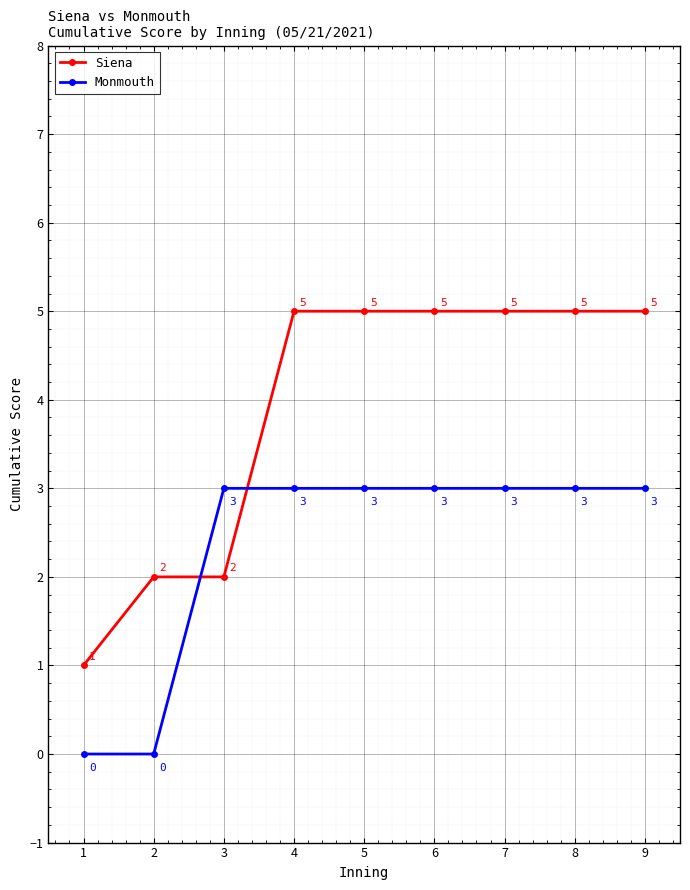

What is the greatest value displayed?

5